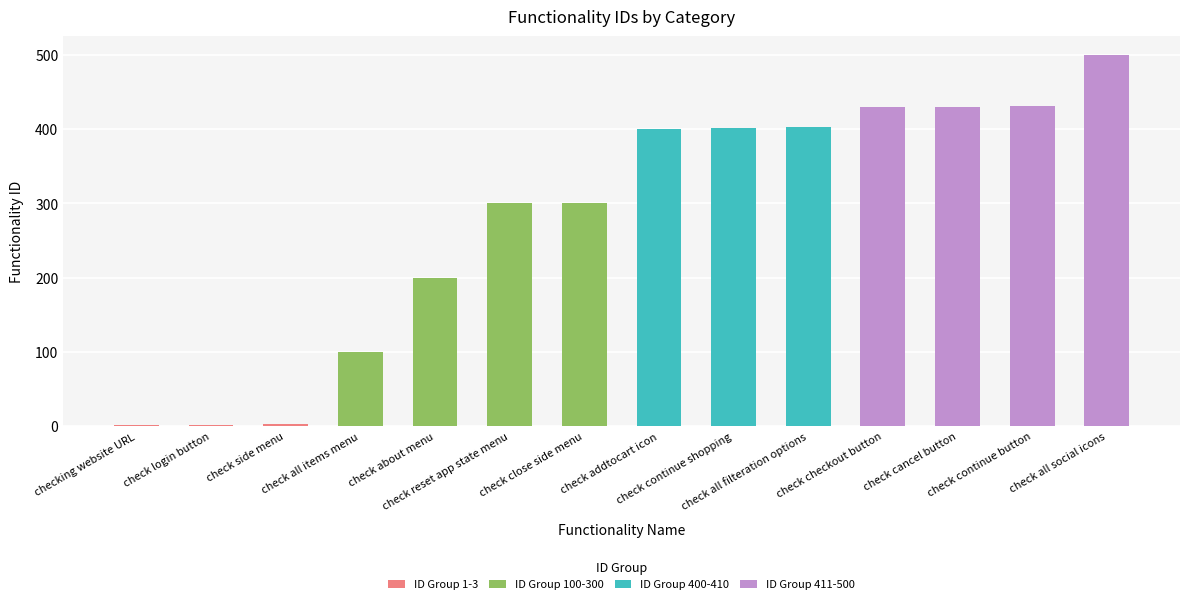

Rank the categories by ID Group 400-410 value from highest to lowest.

check all filteration options, check continue shopping, check addtocart icon, checking website URL, check login button, check side menu, check all items menu, check about menu, check reset app state menu, check close side menu, check checkout button, check cancel button, check continue button, check all social icons